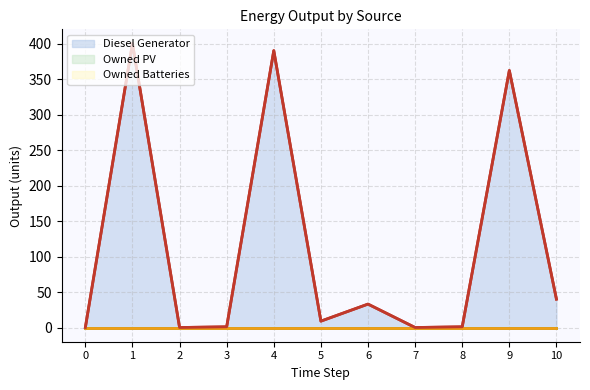

What is the approximate value of Diesel Generator at 3?

1